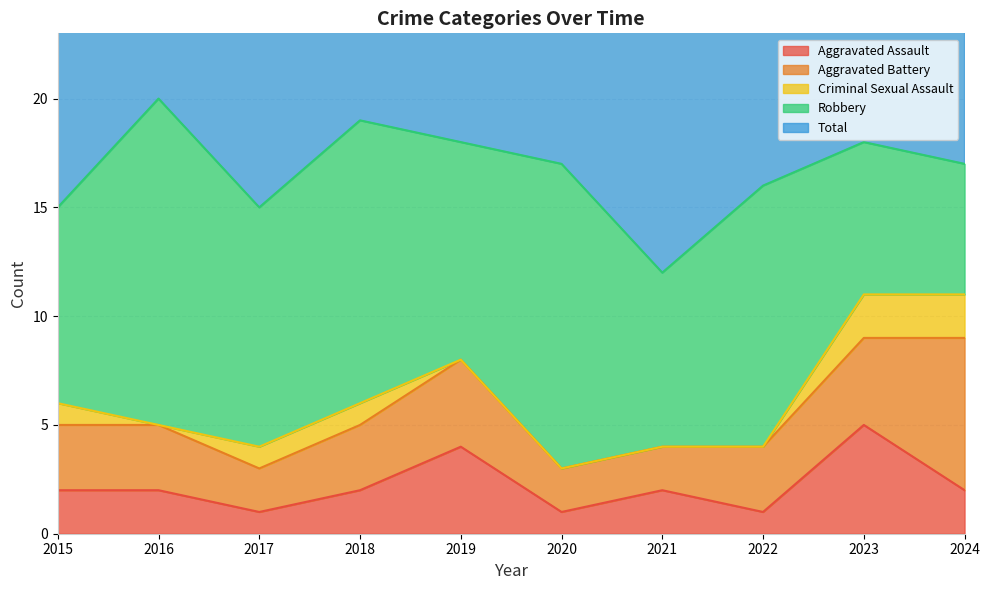

Rank the categories by Aggravated Assault value from highest to lowest.

2023, 2019, 2015, 2016, 2018, 2021, 2024, 2017, 2020, 2022